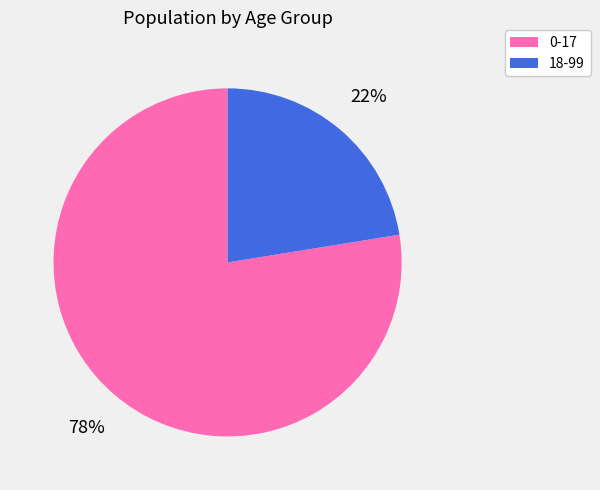

Which slice is the largest?

0-17